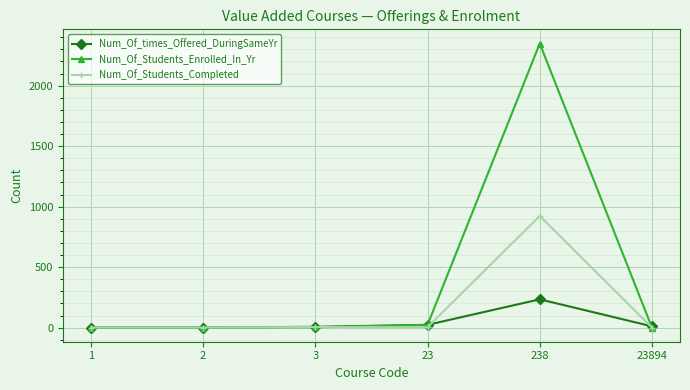

What is the highest value of the Num_Of_Students_Enrolled_In_Yr series?

2348